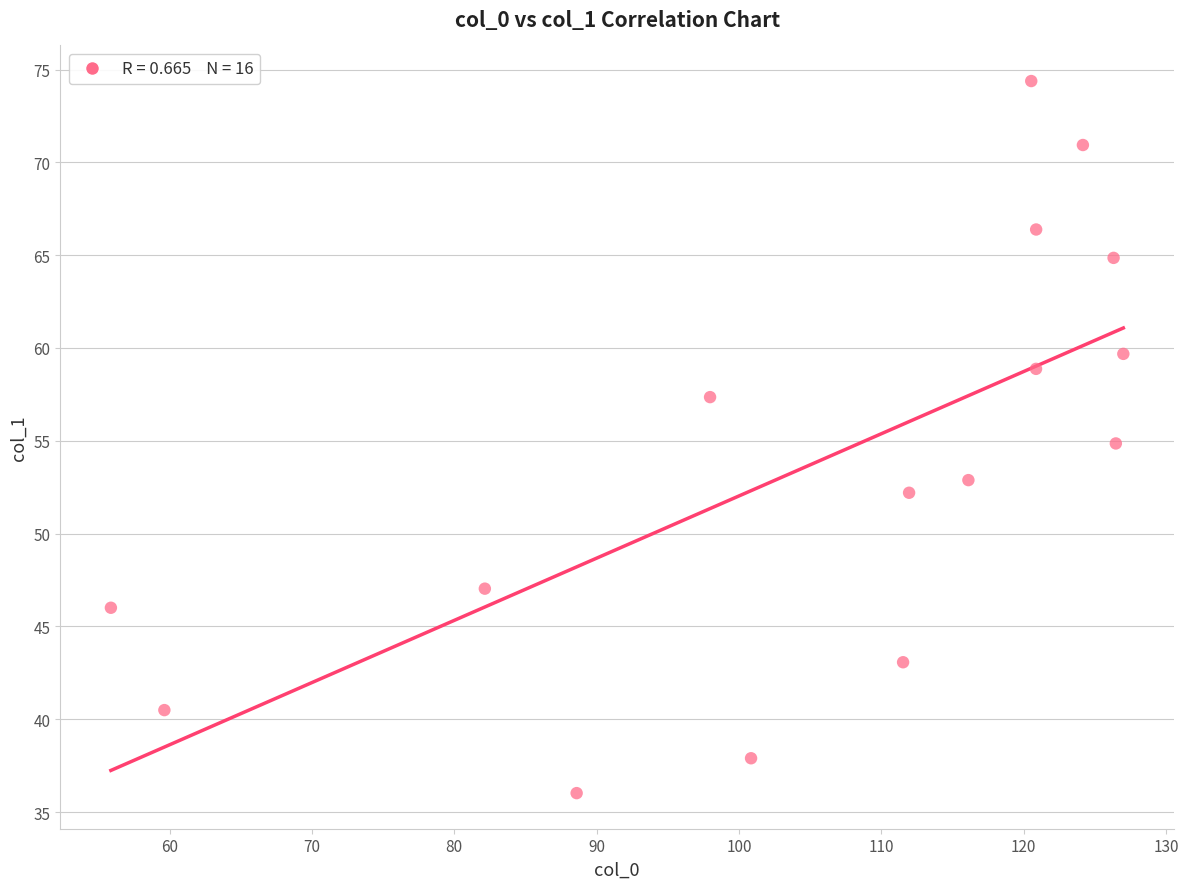

What is the range of X values (max minus min)?

71.1